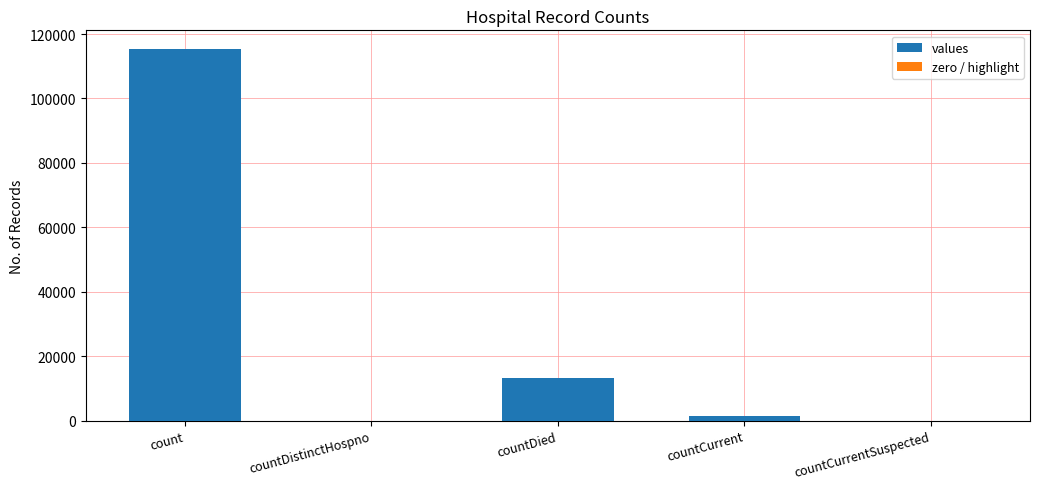

Count the number of data series in this chart.

1